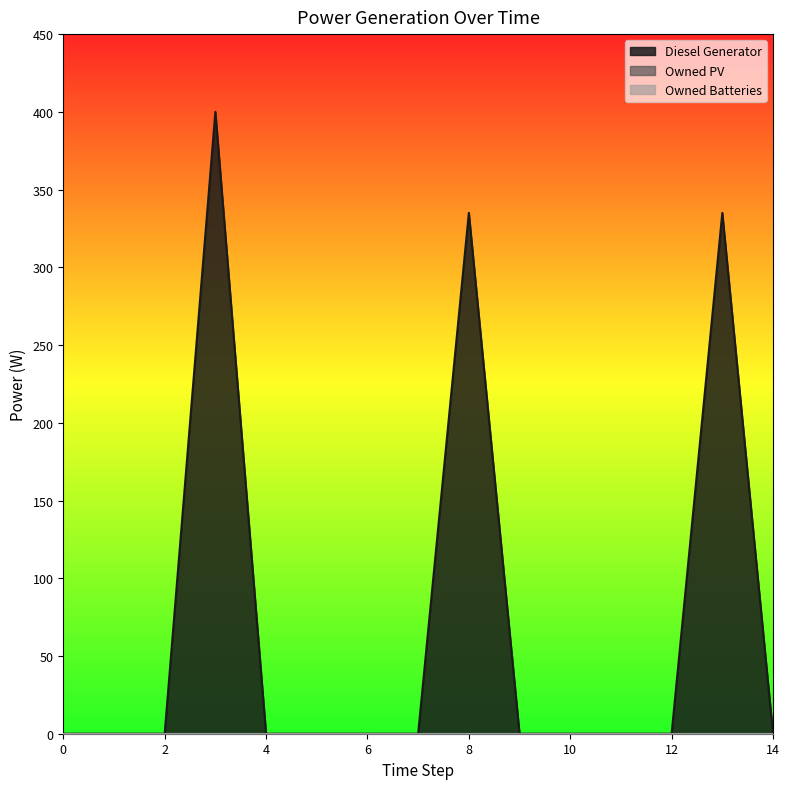

Reading right to left, list all the values displayed in this chart.

Diesel Generator: 0.0	335.0	0.0	0.0	0.0	0.0	335.0	0.0	0.0	0.0	0.0	400.0	0.0	0.0	0.0
Owned PV: 0.0	0.0	0.0	0.0	0.0	0.0	0.0	0.0	0.0	0.0	0.0	0.0	0.0	0.0	0.0
Owned Batteries: 0.0	0.0	0.0	0.0	0.0	0.0	0.0	0.0	0.0	0.0	0.0	0.0	0.0	0.0	0.0